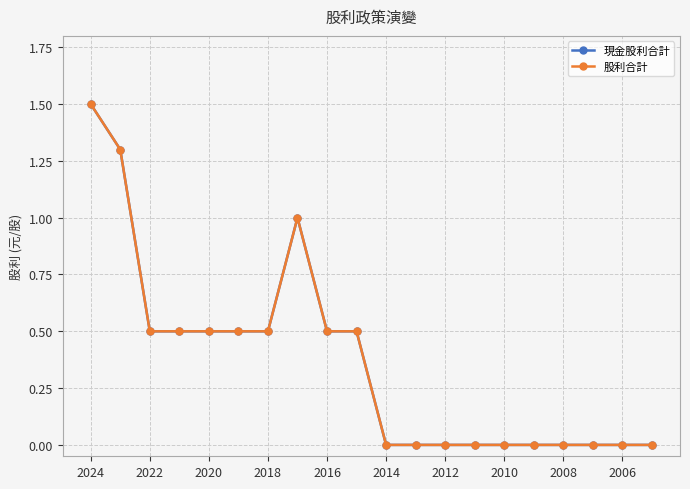

Does the chart have visible grid lines?

Yes